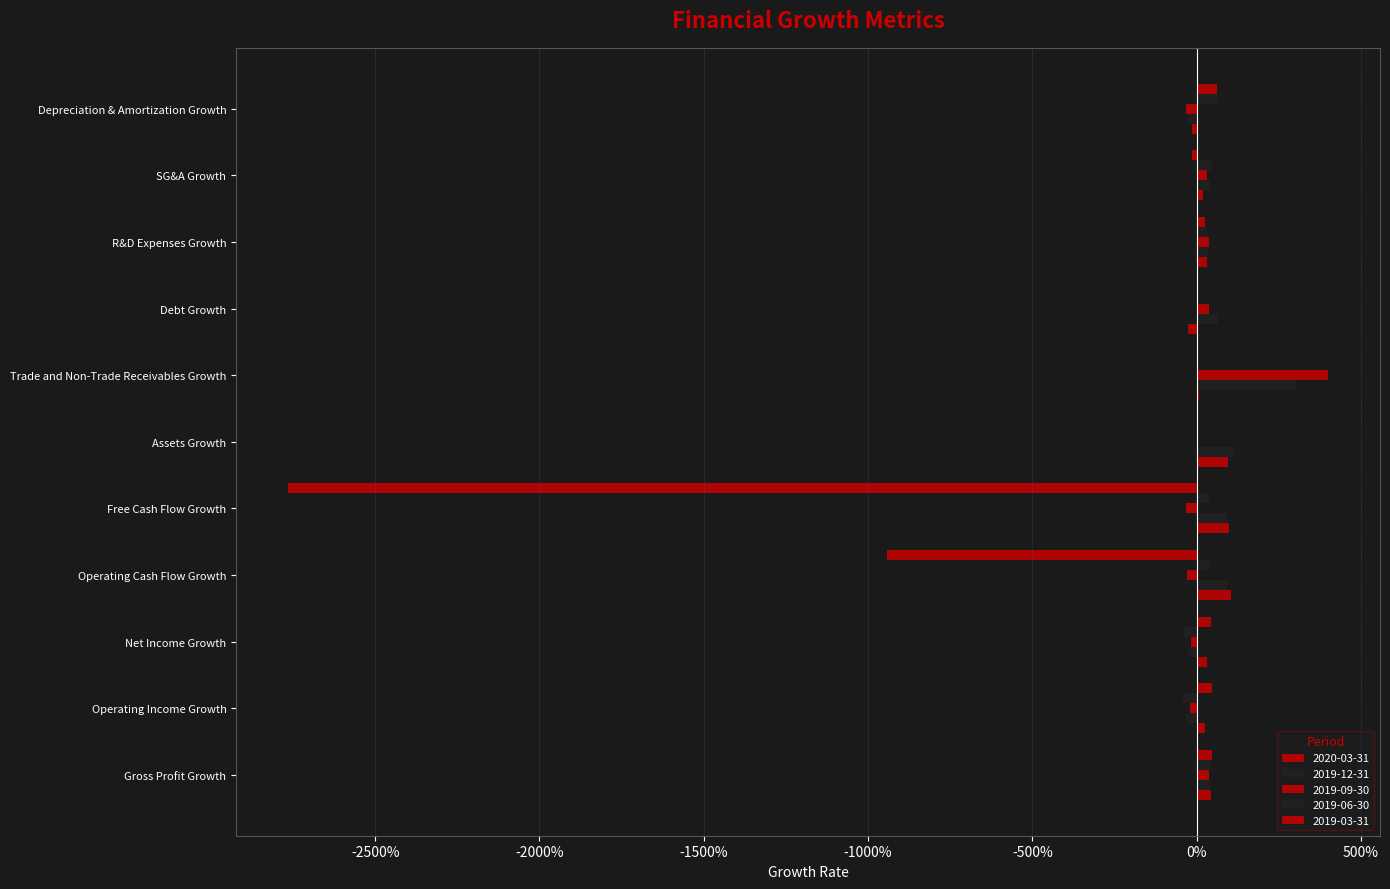

Count the number of categories in the chart.

11